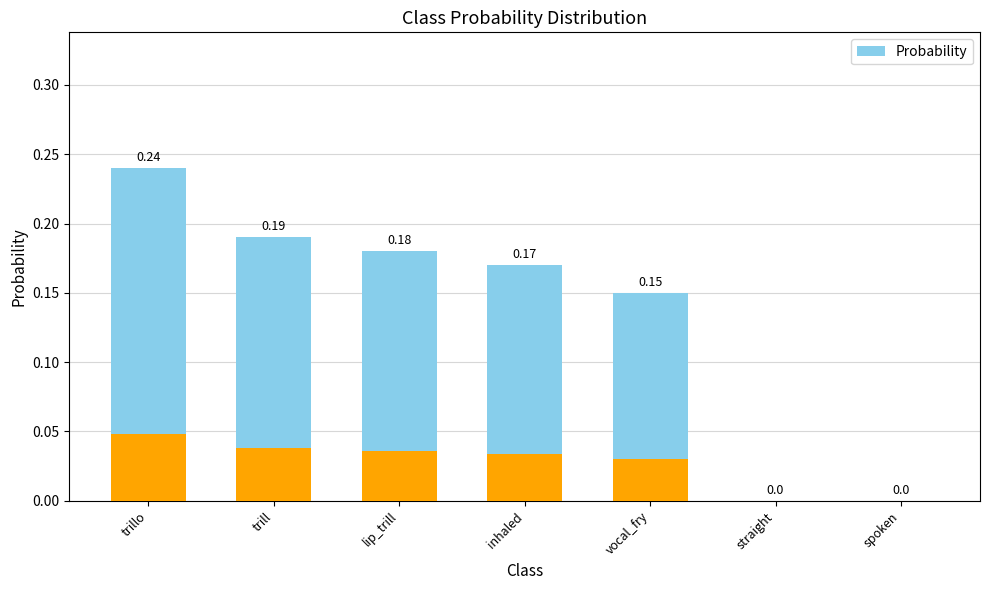

What position from the right is trillo?

7